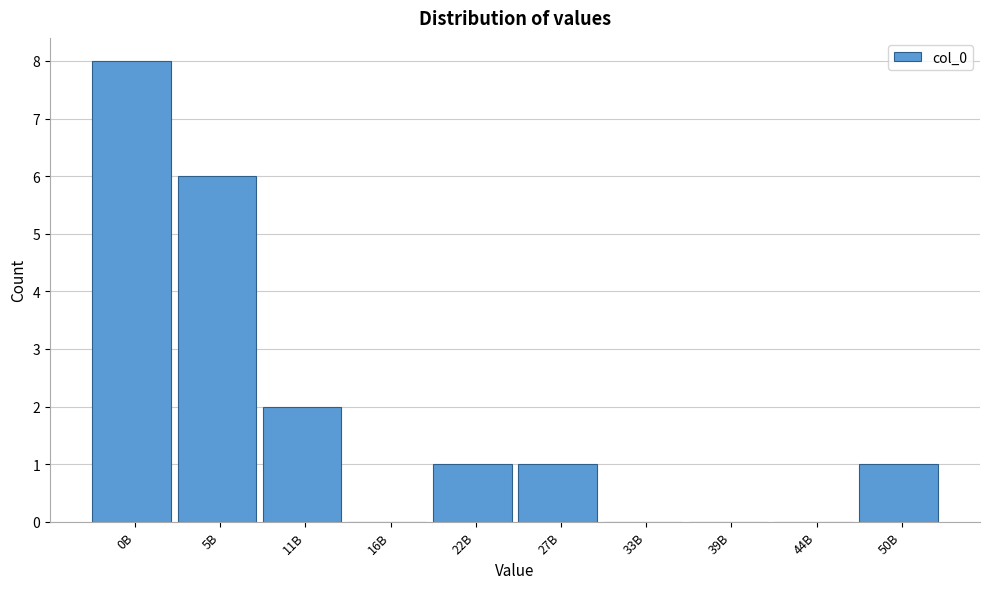

Reading left to right, what are all the values shown in this chart?

0B=8	5B=6	11B=2	16B=0	22B=1	27B=1	33B=0	39B=0	44B=0	50B=1